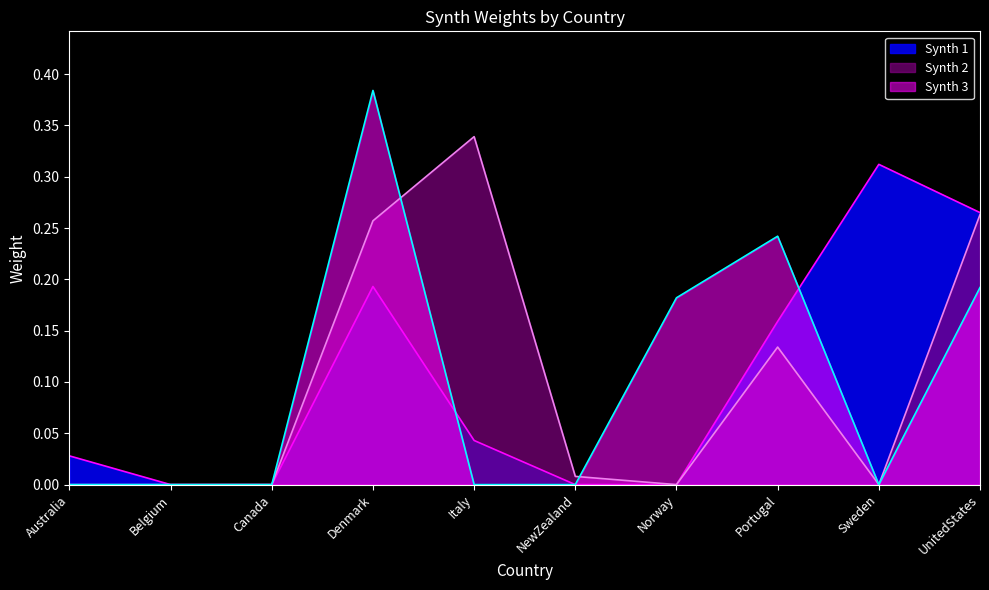

What is the label of the 8th point from the right?

Canada